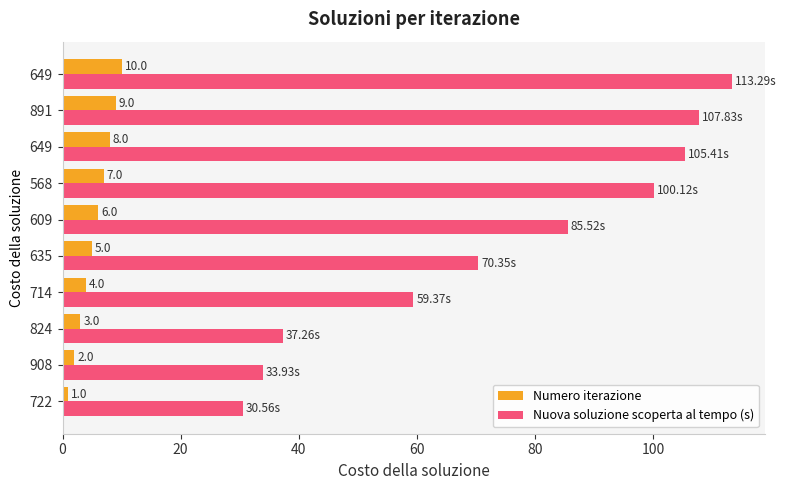

How many distinct data groups are displayed?

2